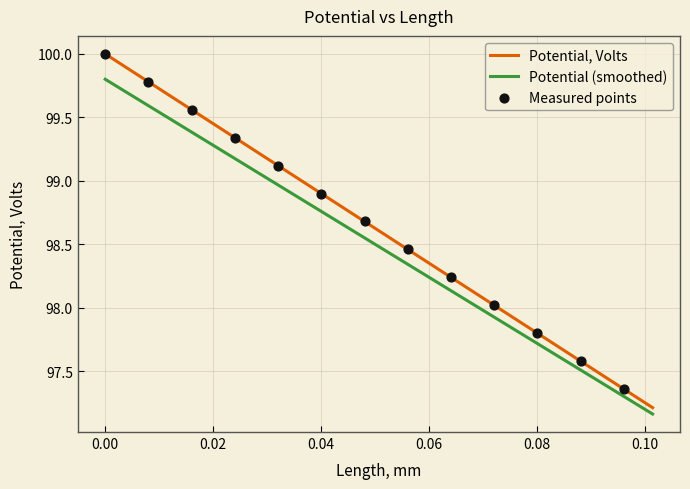

Which series has the widest spread of values?

Potential, Volts